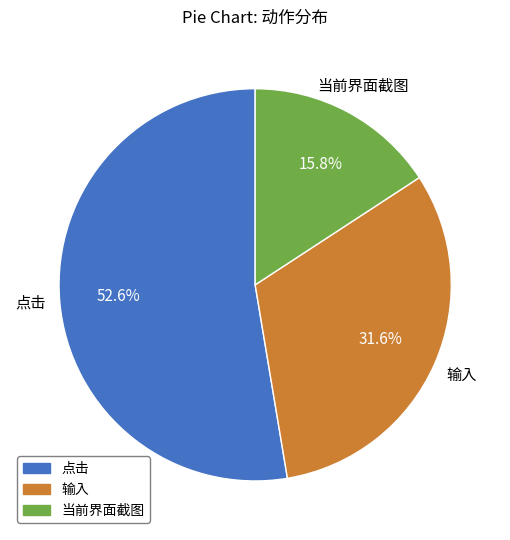

Which category has the smallest portion of the pie?

当前界面截图